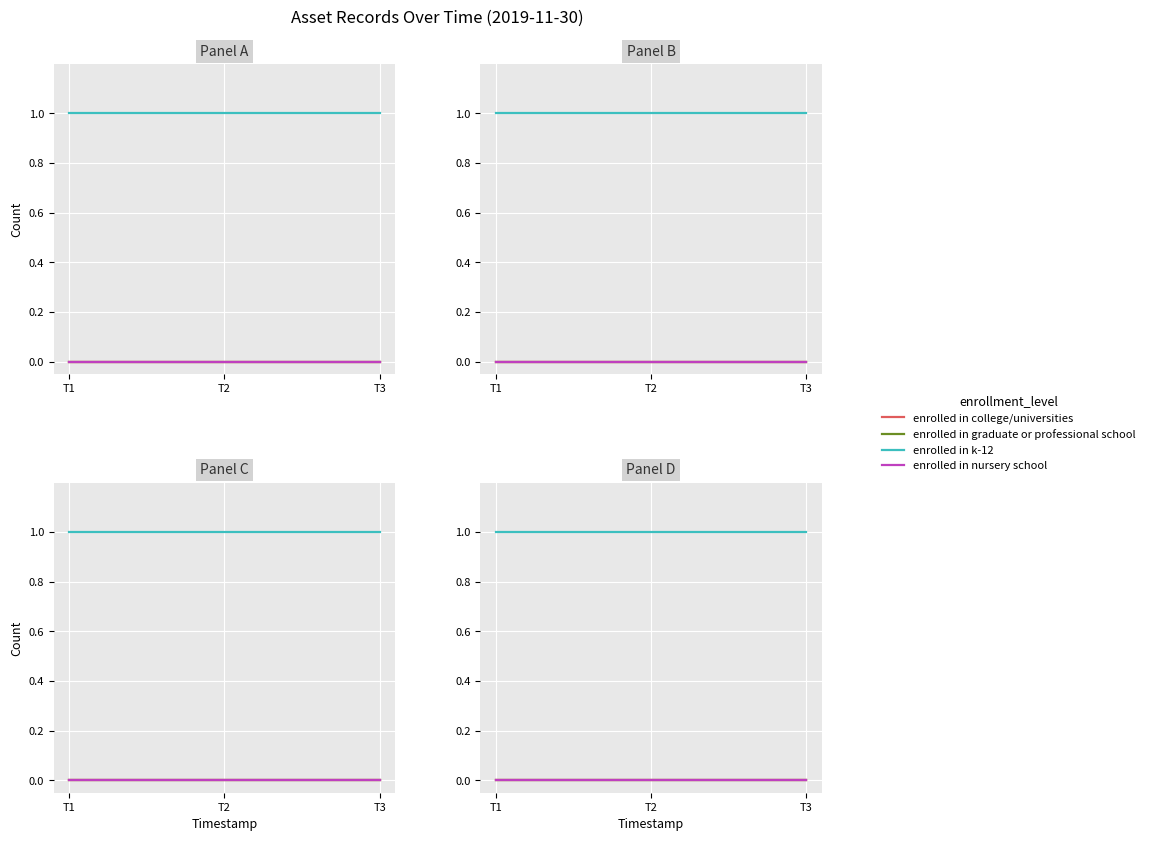

At which label does enrolled in k-12 reach its peak?

T1